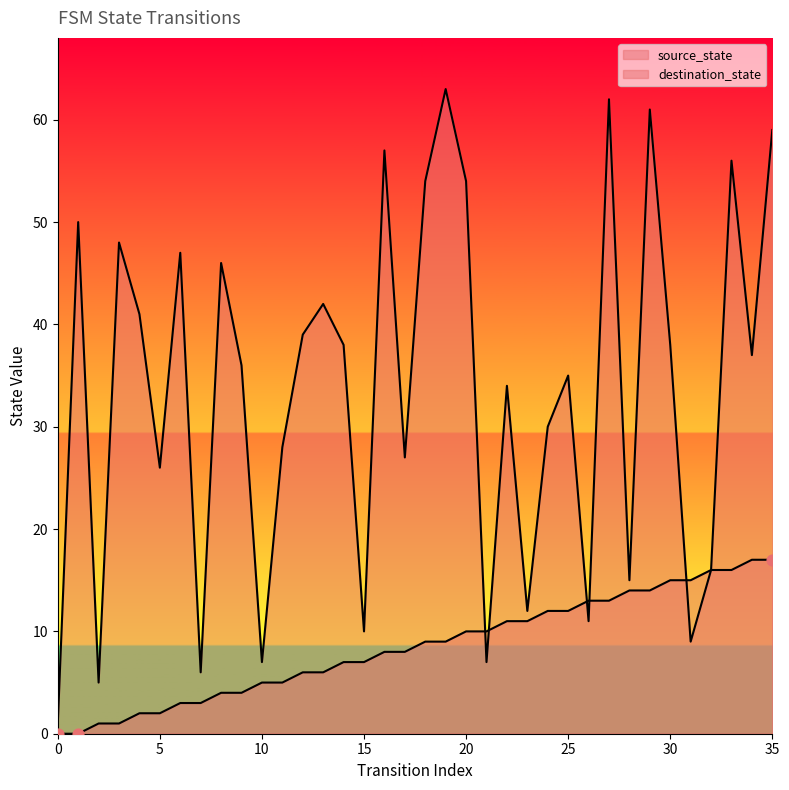

What is the total value across all series at 26?

24